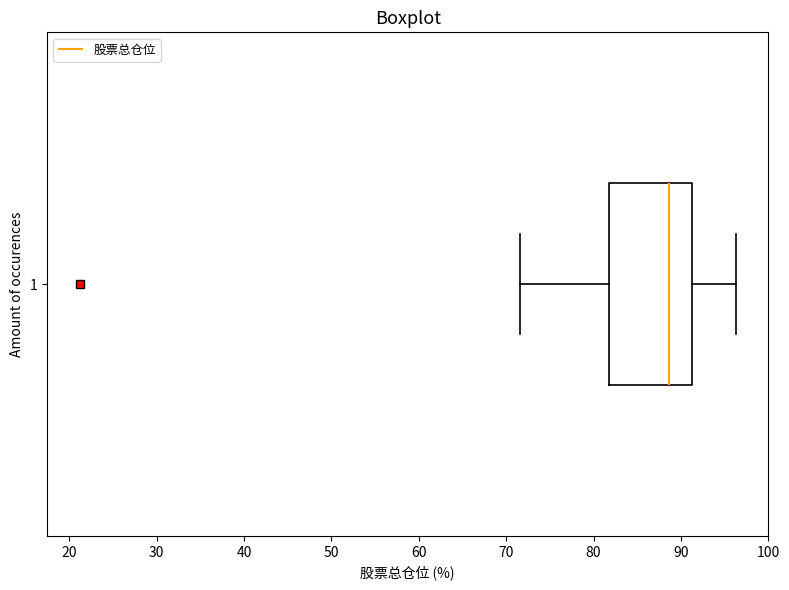

Transcribe this box plot: give where the median line is, the range the box spans, and where the two whiskers end, as read against the x-axis. The values are not printed on the chart, so give them approximately, as read against the axis.

median 89, box 82 to 91, whiskers 72 to 96